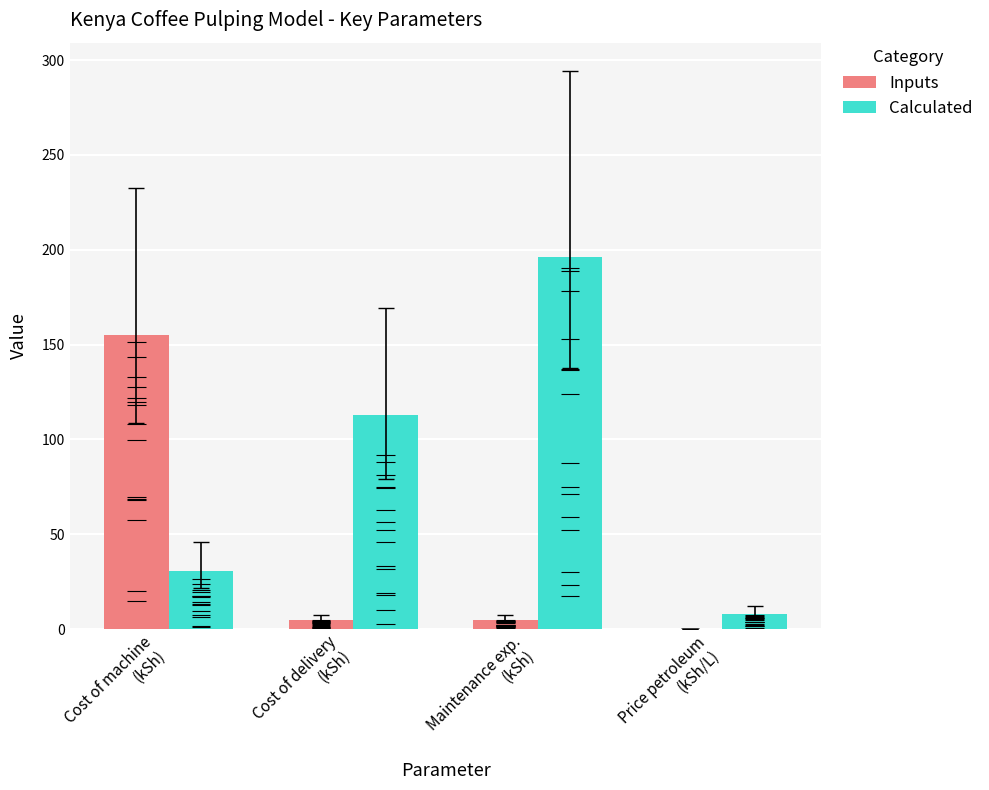

What is the greatest value displayed?

196.3